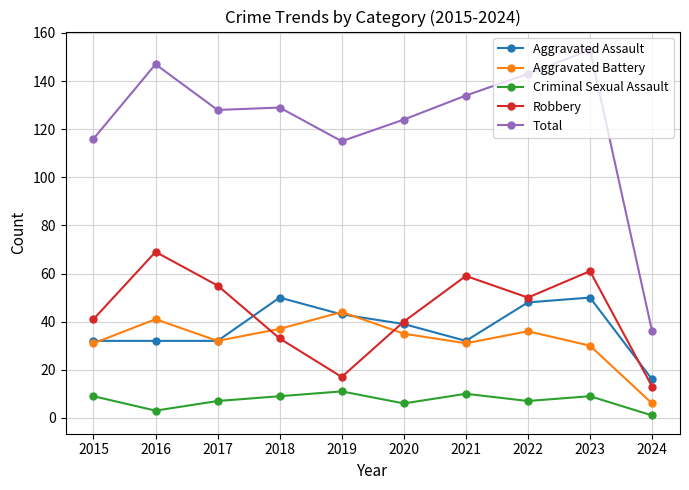

How many data points in Robbery are less than 50?

5